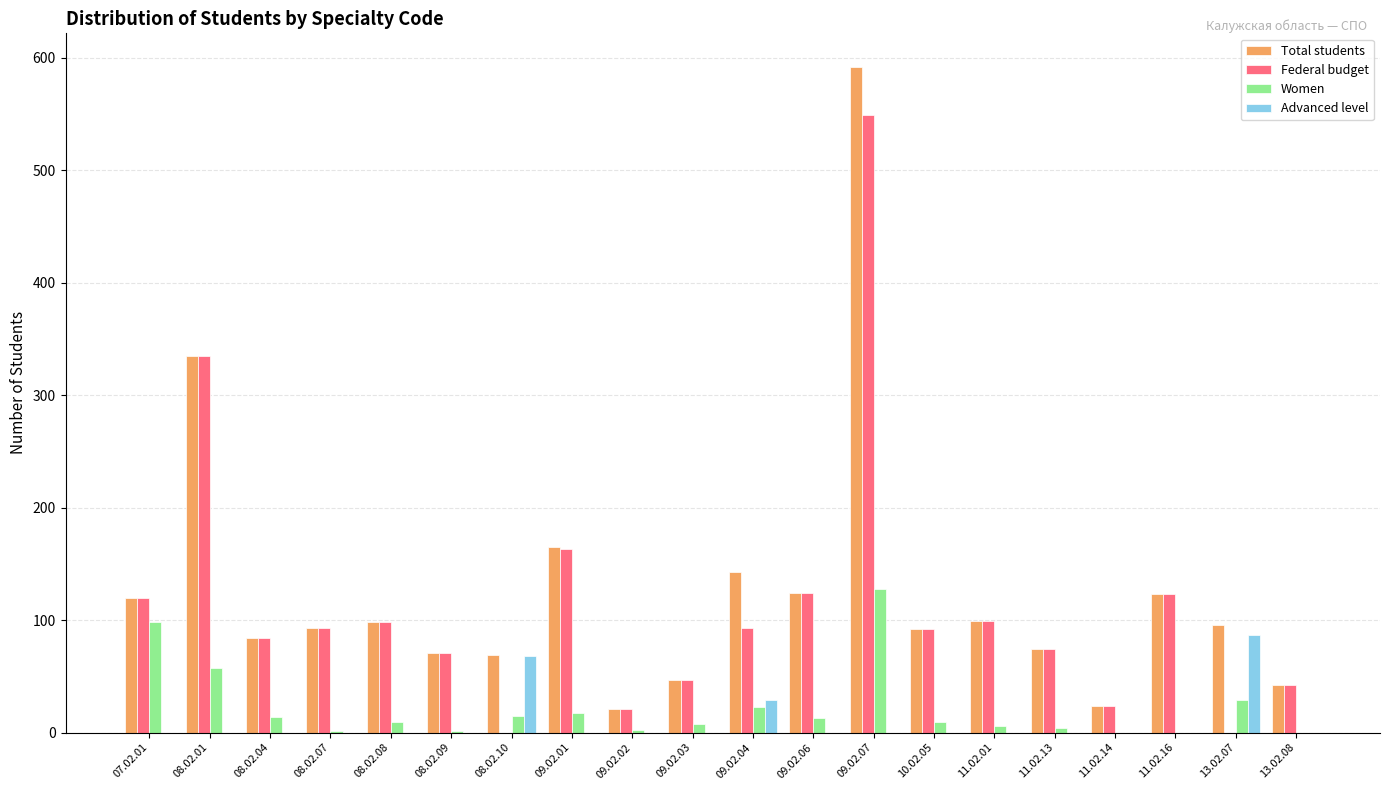

How many groups of bars are there?

20